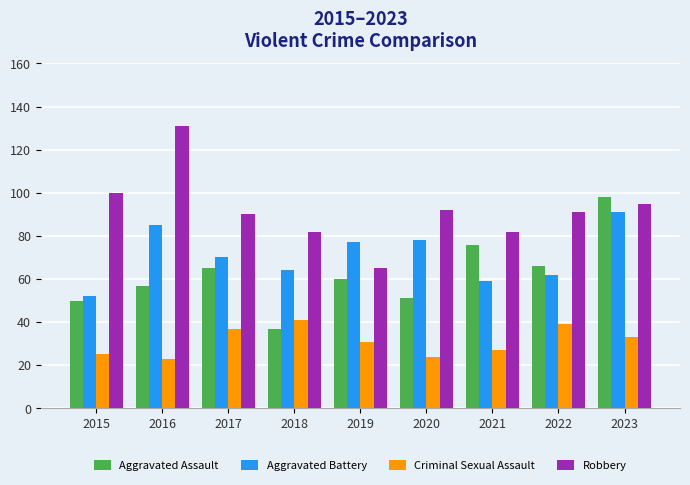

What is the smallest value displayed?

23